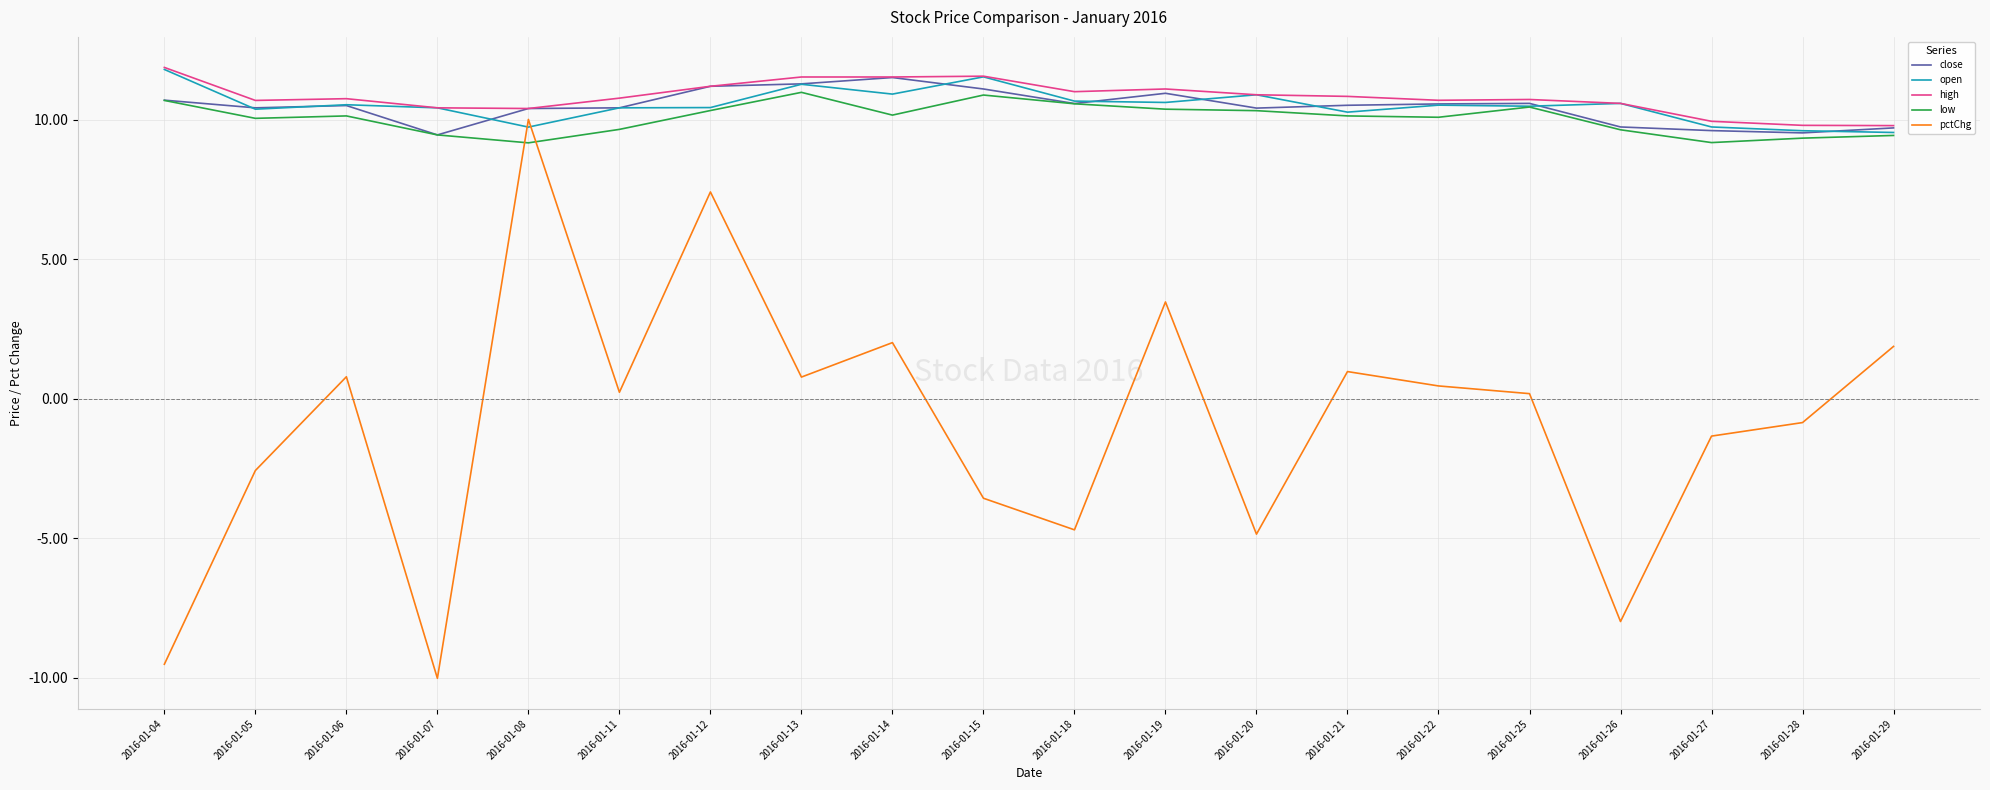

Which series has the largest range (max minus min)?

pctChg